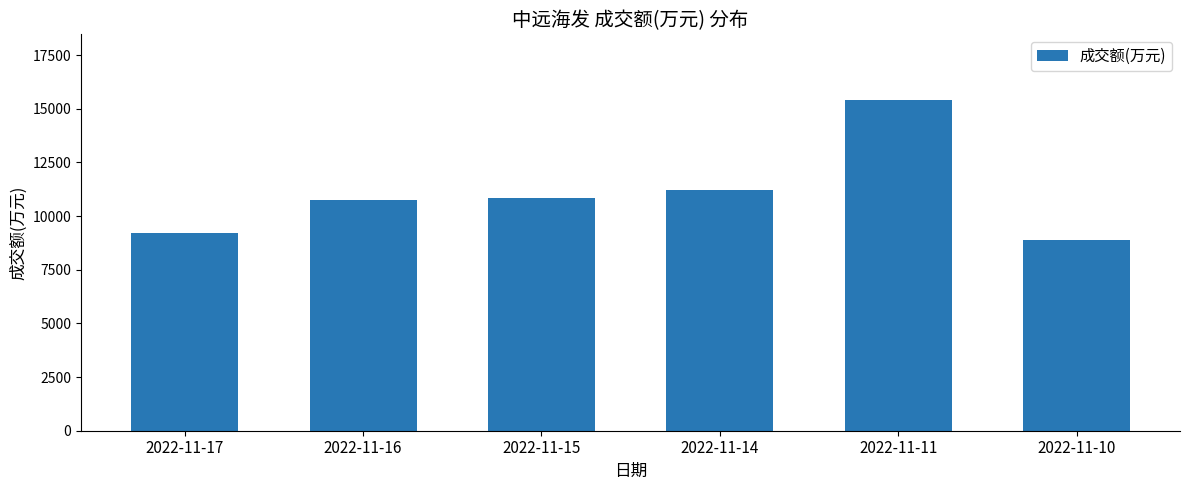

What is the sum of all values?

66270